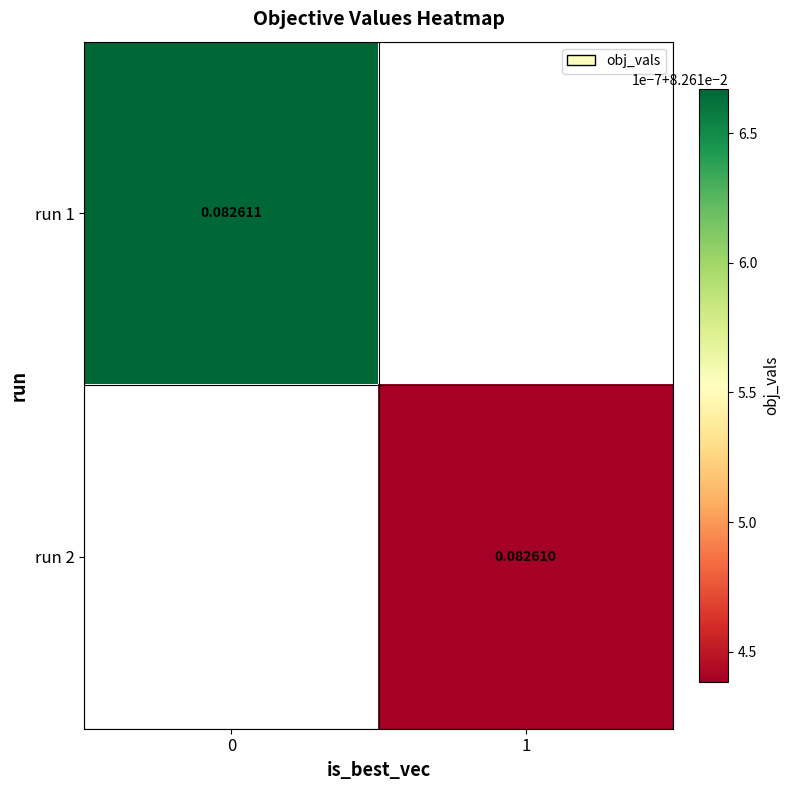

Is the value of run 2 at 1 greater than the value of run 1 at 0?

No